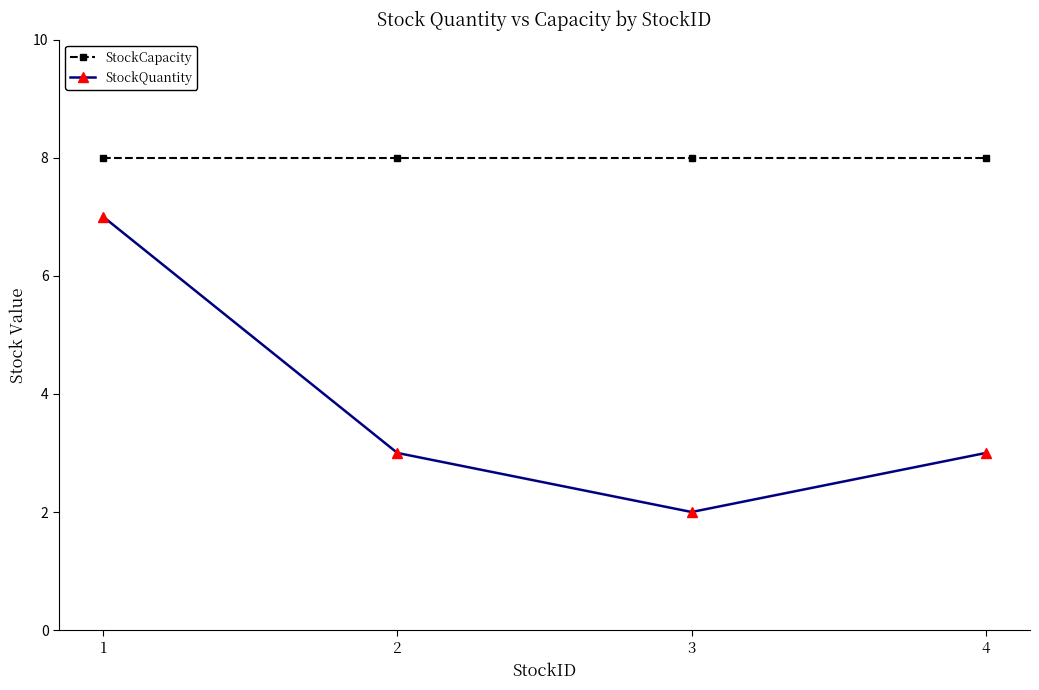

What is the value of the StockCapacity point at the 3rd from the left?

8